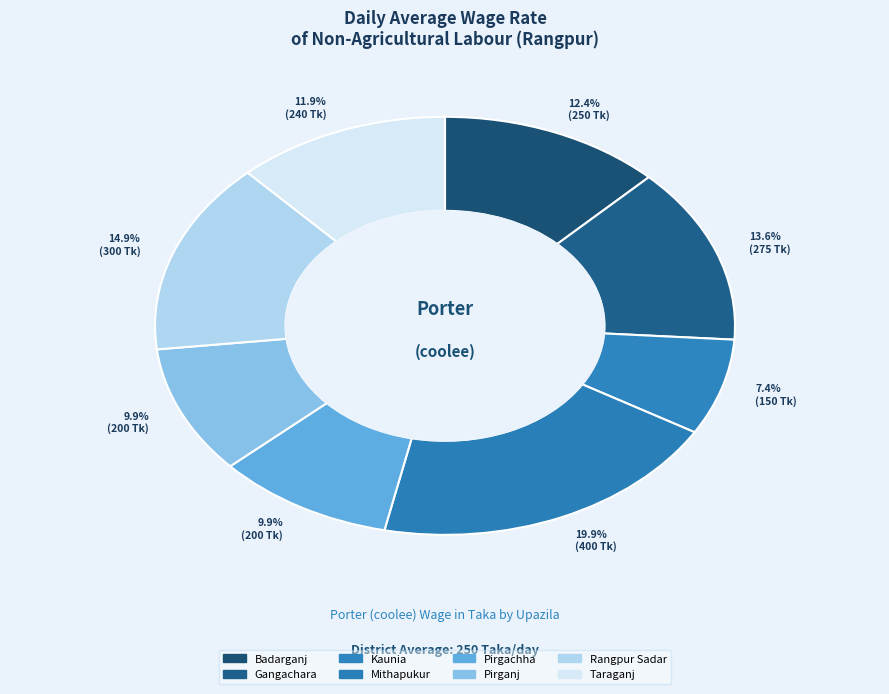

Is there any slice that represents more than half of the pie?

No